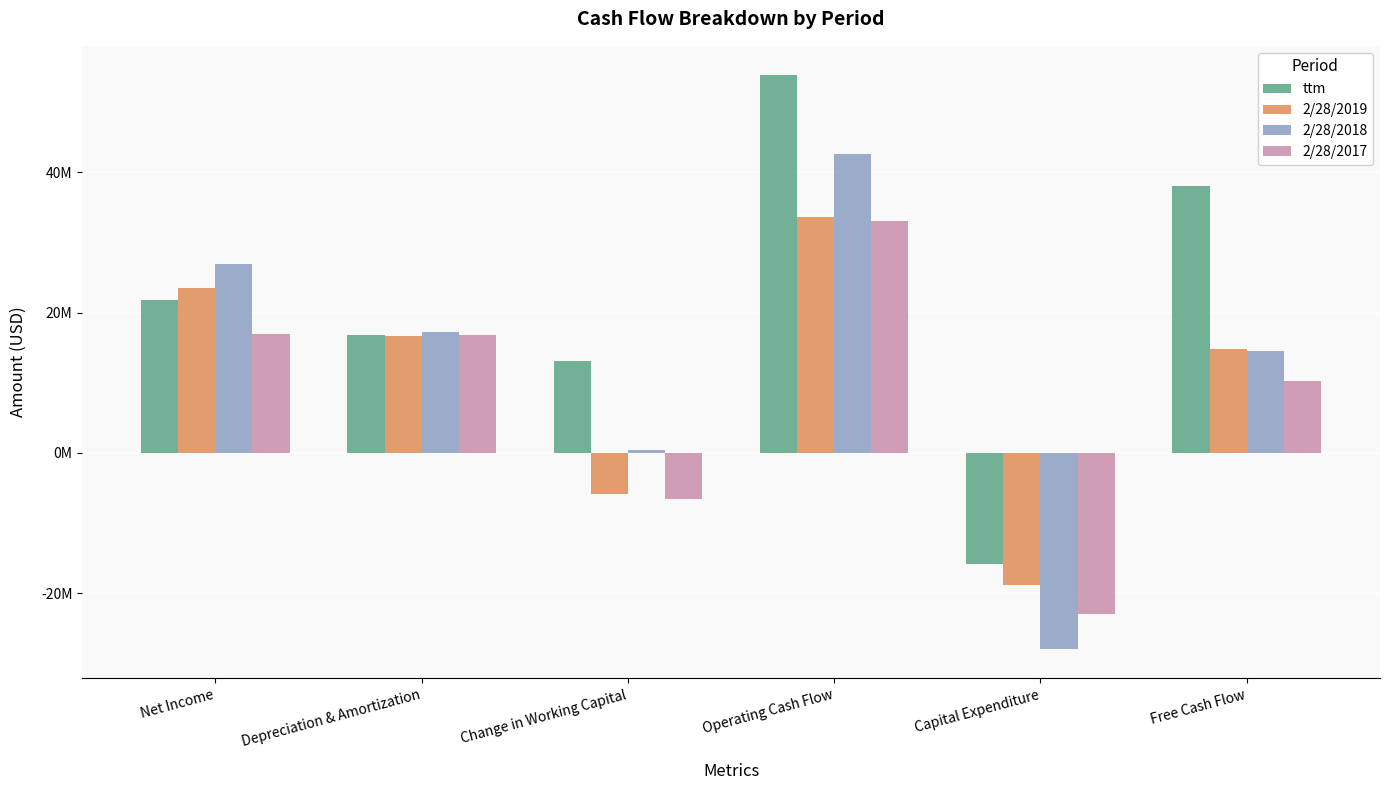

The value of ttm at Net Income is 38744479. True or false?

False